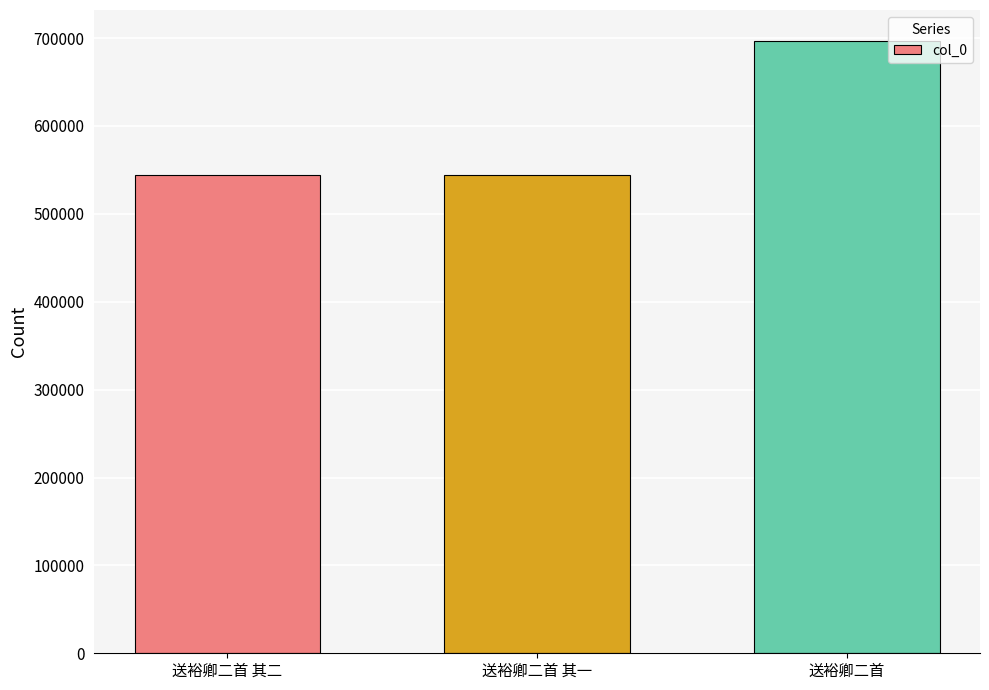

Which category has the highest value across all series?

送裕卿二首